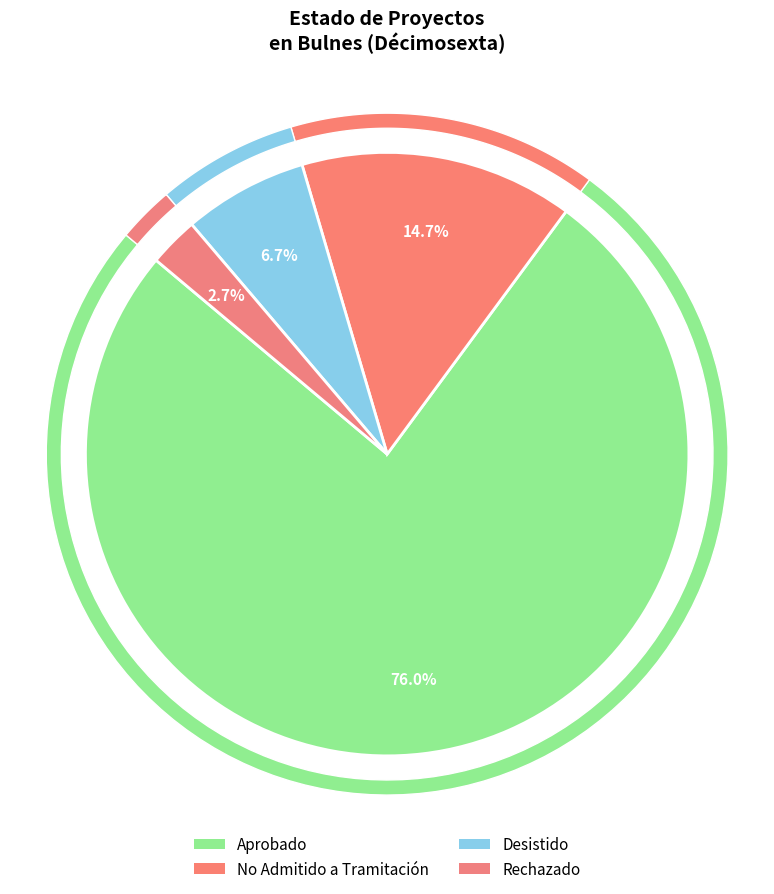

Which slice is the smallest?

Rechazado